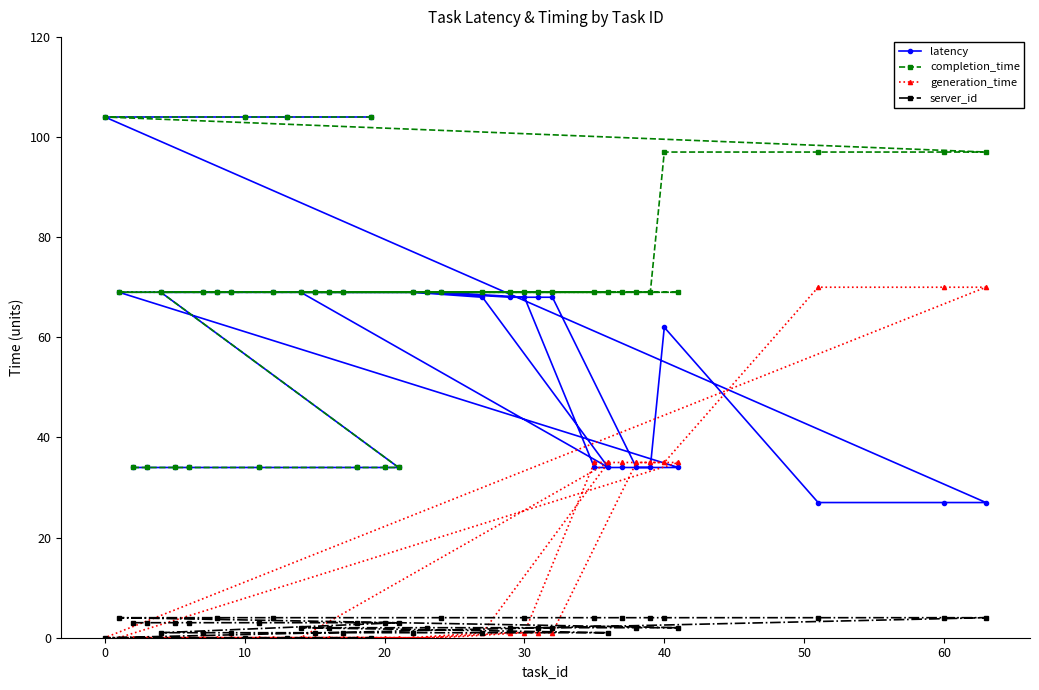

What is the value of the latency point at the 4th from the left?

34